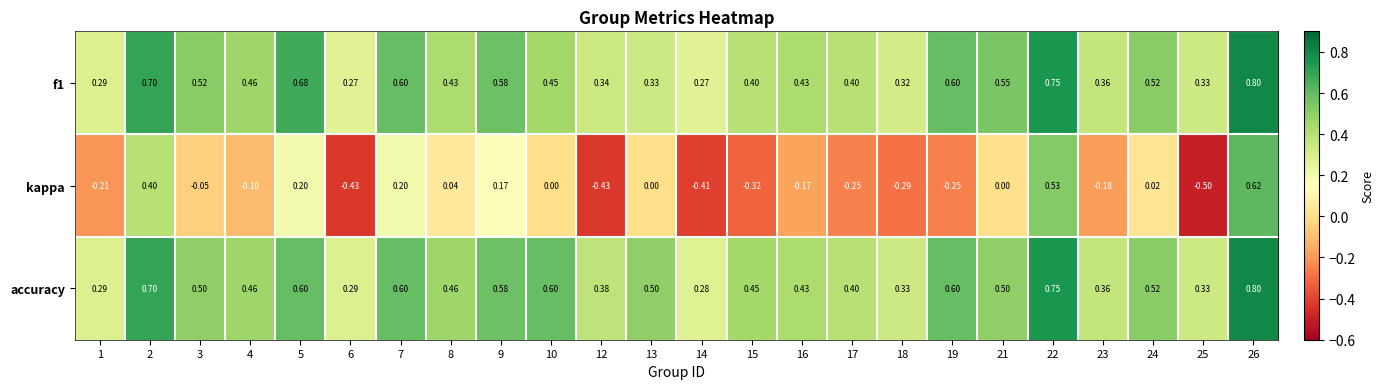

Between 4 and 9, which series saw the biggest shift?

kappa